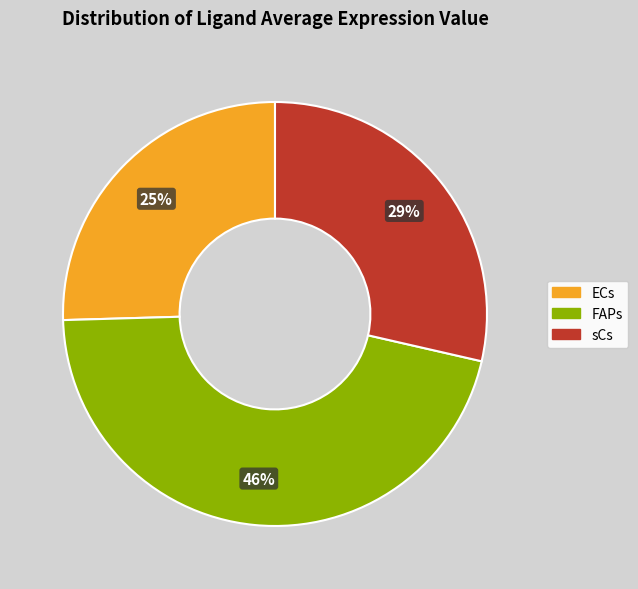

What is the ratio of the value at FAPs to the value at ECs?

1.8